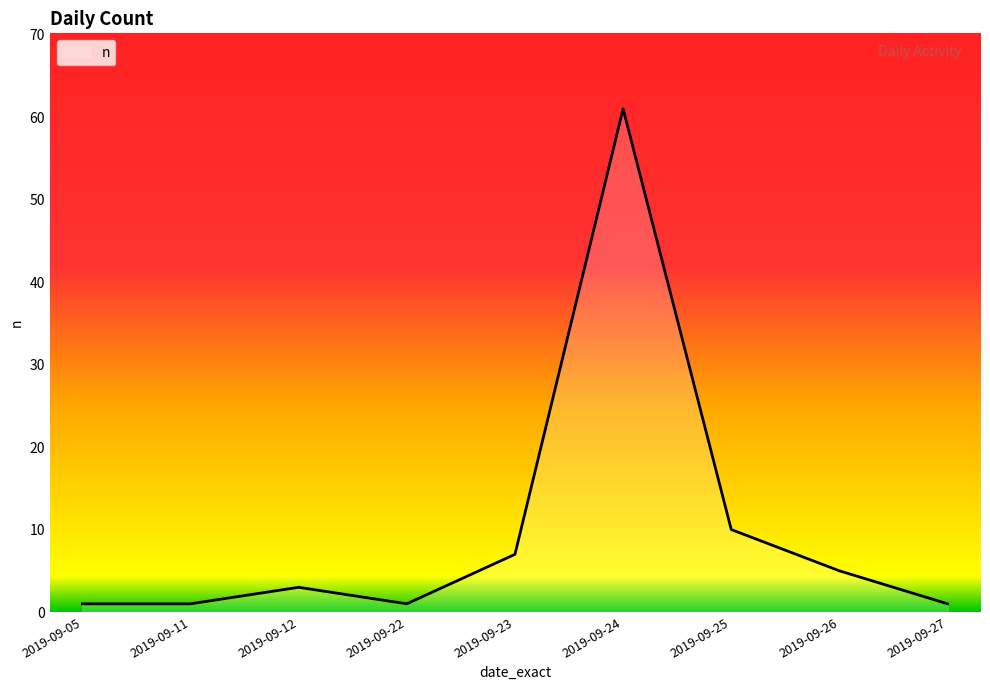

True or false: the data shows 5 at 2019-09-25.

False